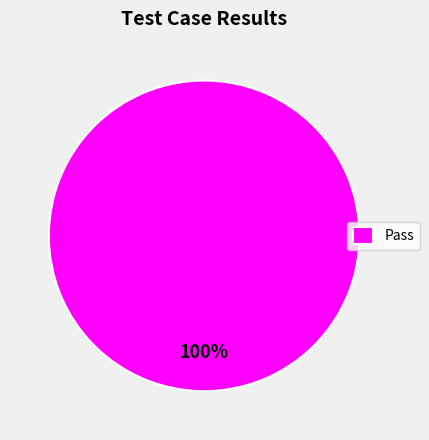

Which slice represents more than half of the pie?

Pass